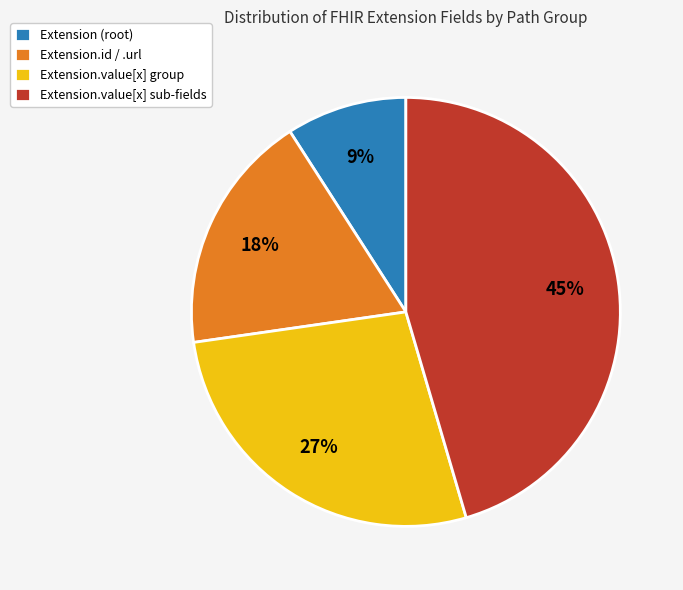

Count the number of slices in the pie.

4